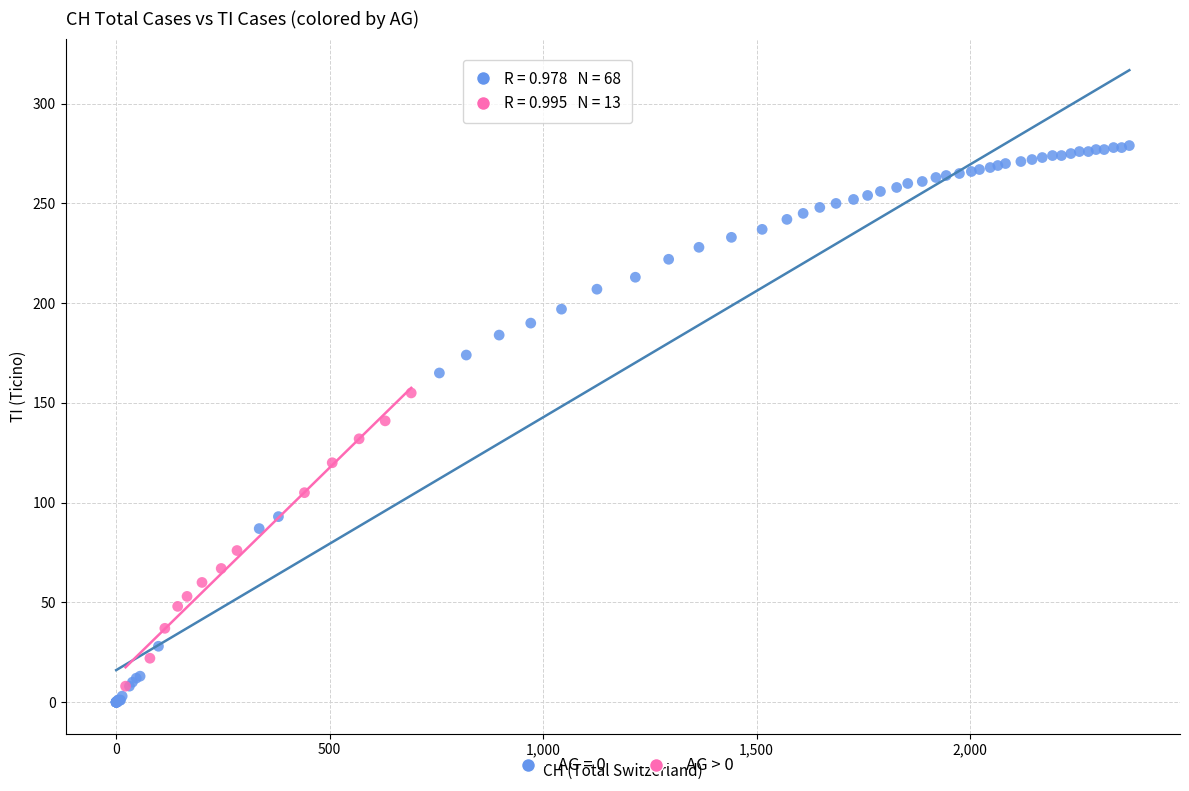

Which series contains the highest Y value?

AG = 0